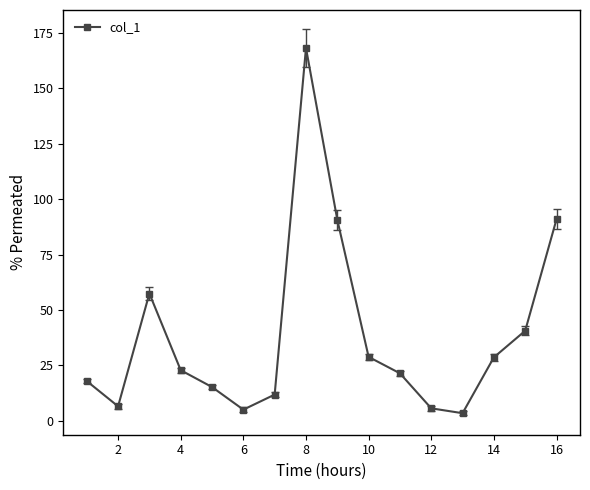

Is this an area chart (filled region under the line)?

No